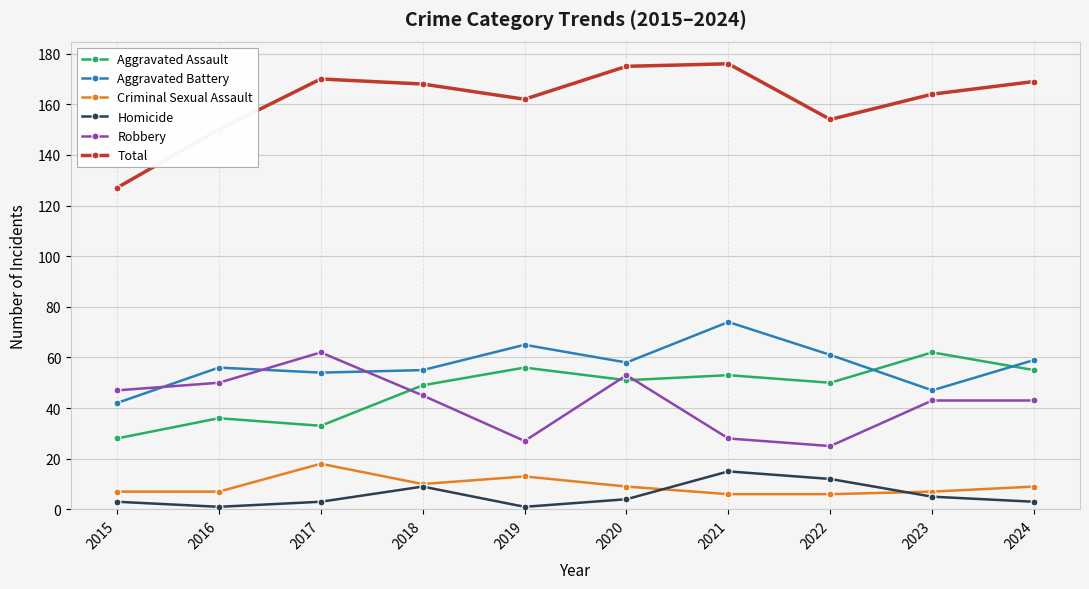

At which label is Homicide closest to 8?

2018